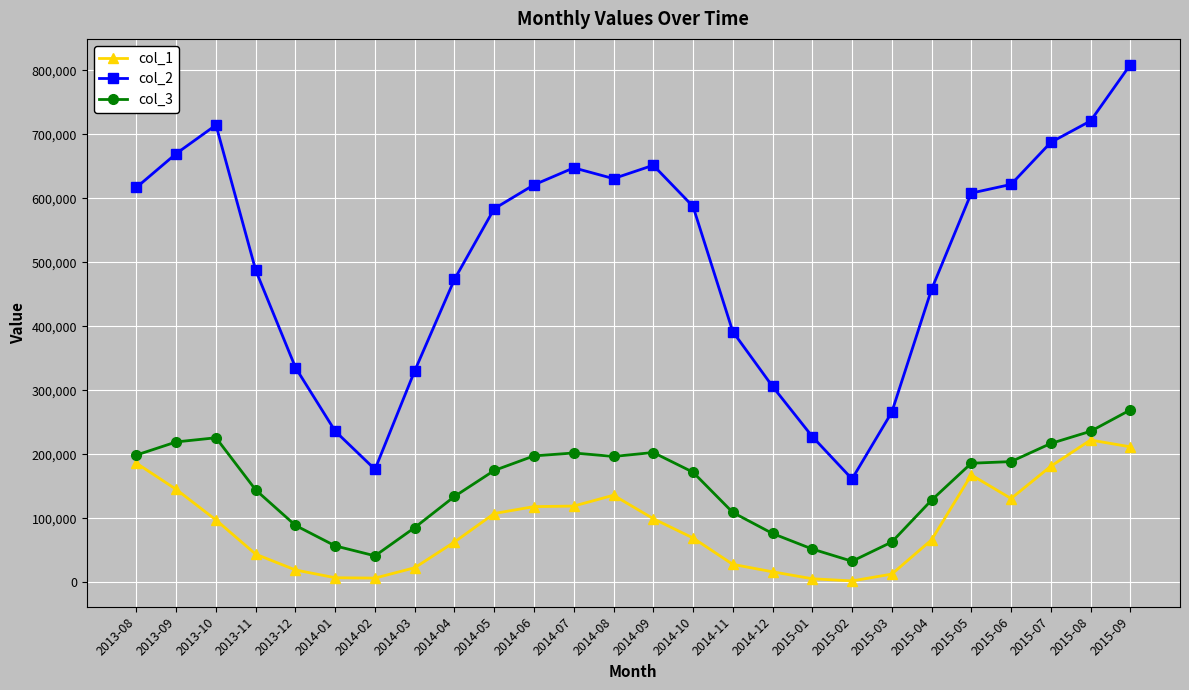

Is the value of col_1 at 2013-10 greater than the value of col_3 at 2014-10?

No